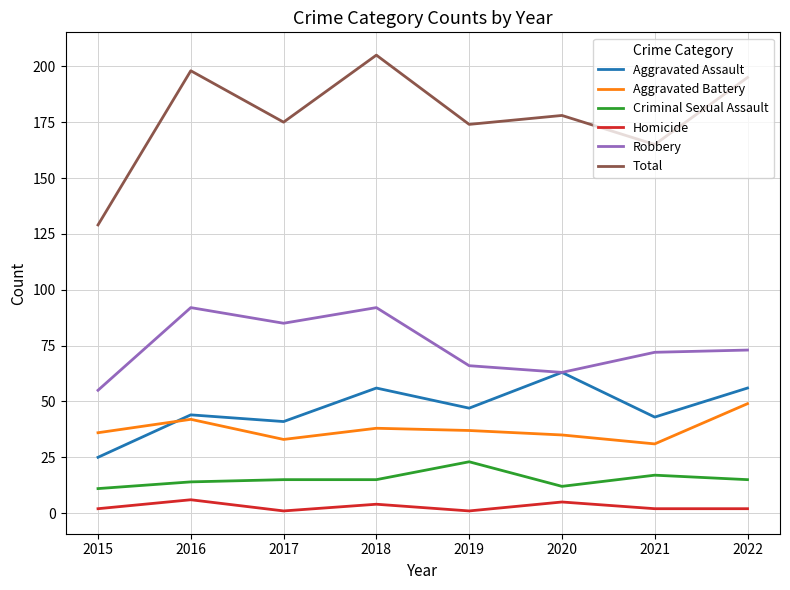

The Total series shows 56 at 2019. True or false?

False